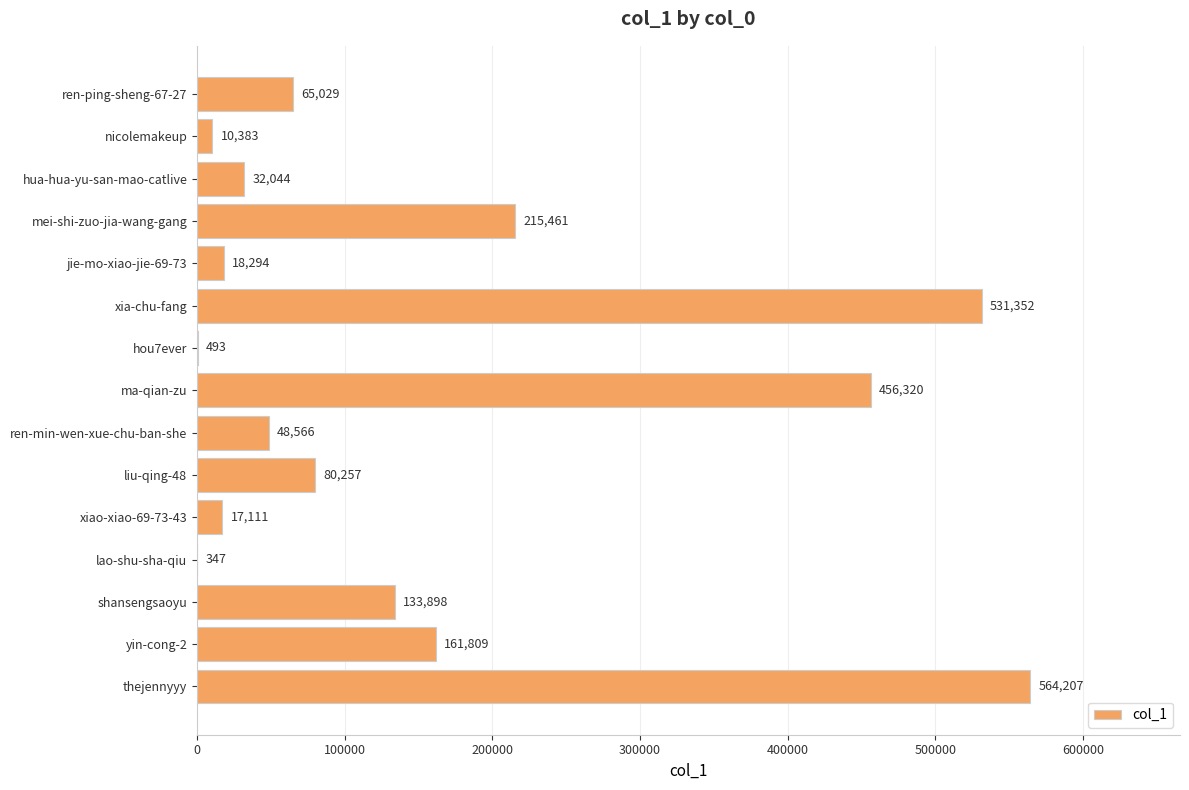

What is the change in value from ren-min-wen-xue-chu-ban-she to xiao-xiao-69-73-43?

-31455